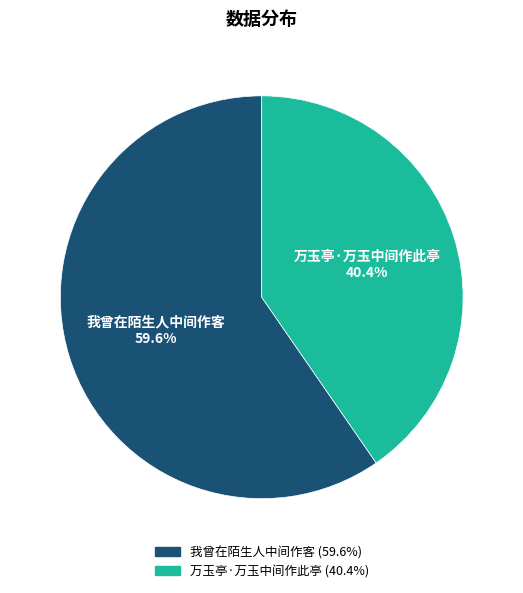

Does 万玉亭·万玉中间作此亭 account for over 50% of the chart?

No